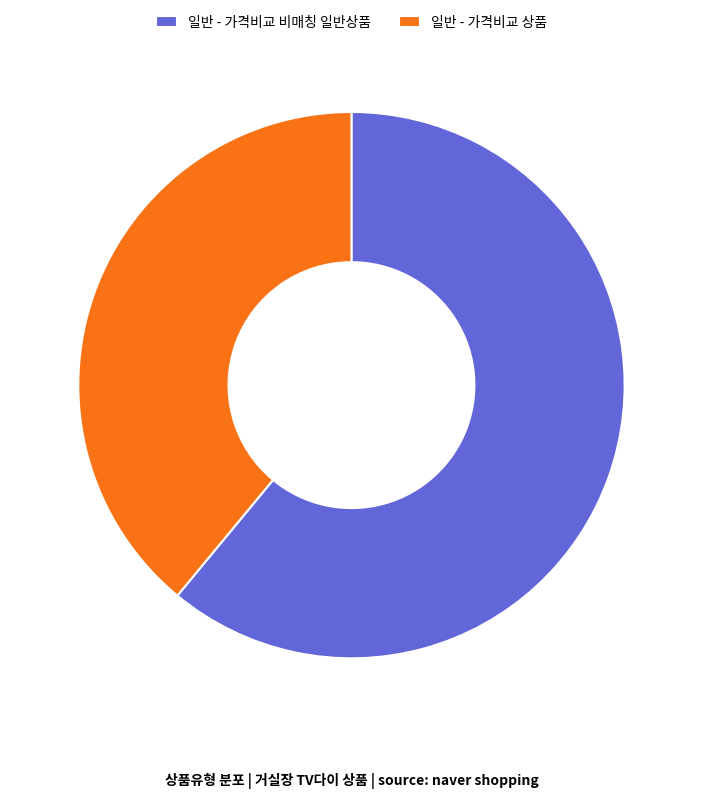

Between 일반 - 가격비교 비매칭 일반상품 and 일반 - 가격비교 상품, which is larger?

일반 - 가격비교 비매칭 일반상품